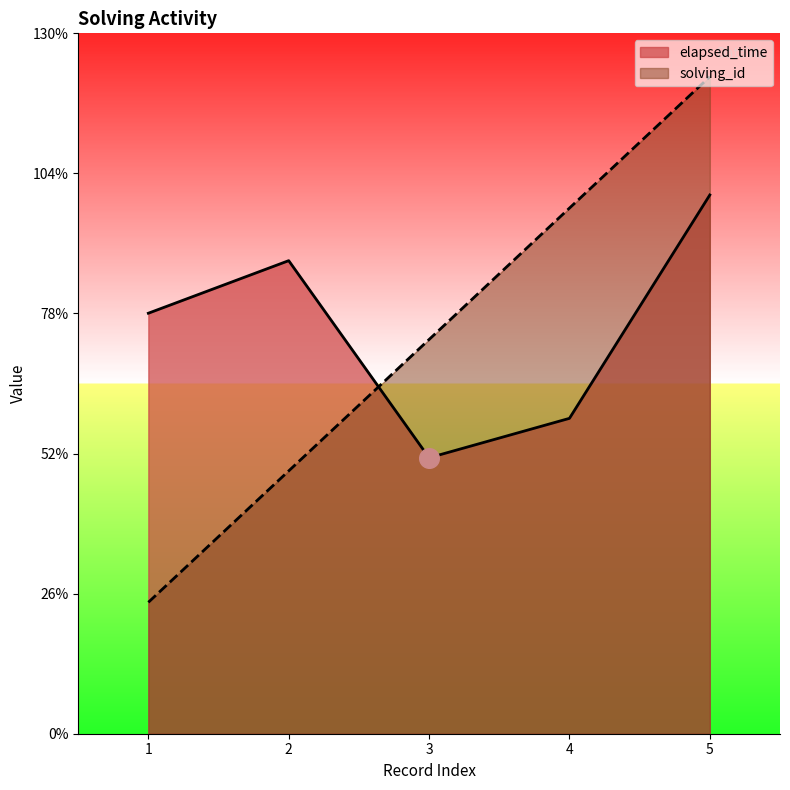

At which category is the sum across all series the highest?

5